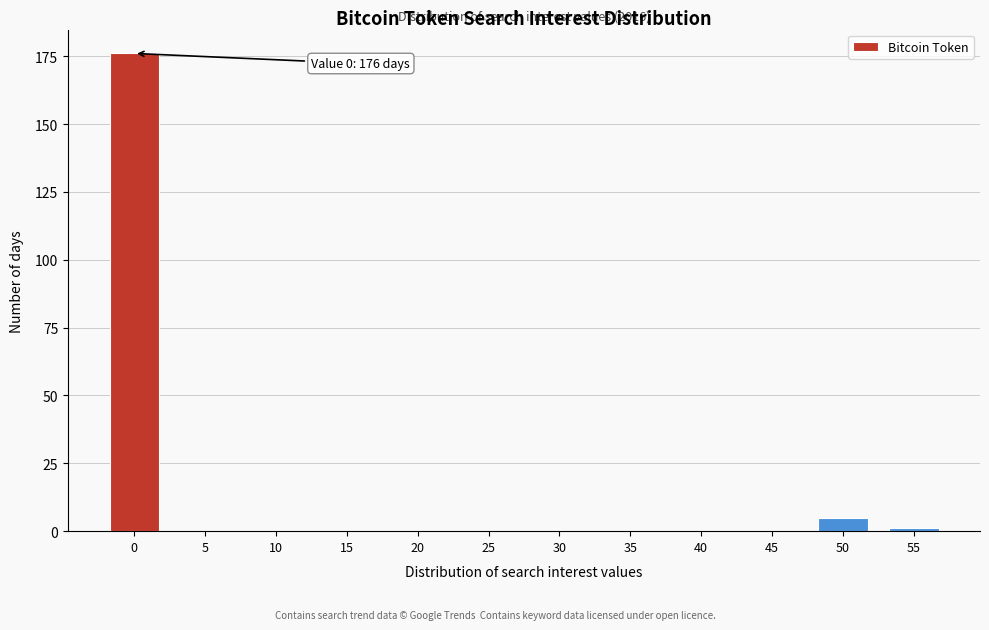

Reading left to right, extract all data points from this chart.

0=176	5=0	10=0	15=0	20=0	25=0	30=0	35=0	40=0	45=0	50=5	55=1